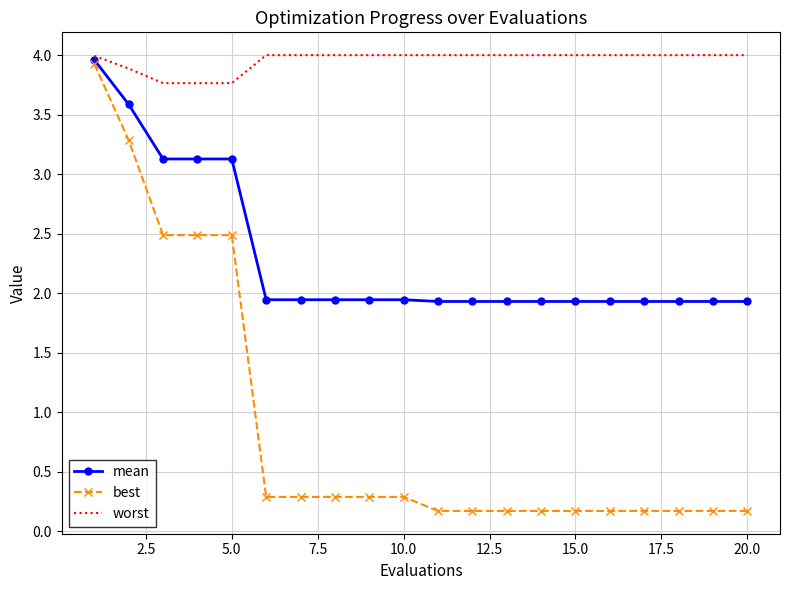

Which series has the largest total across all categories?

worst